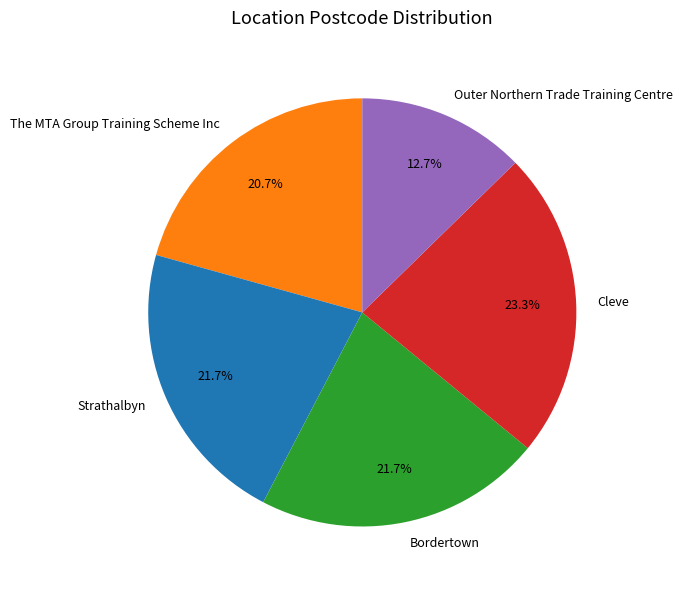

To the nearest percent, what is the combined percentage of Outer Northern Trade Training Centre and Strathalbyn?

34%